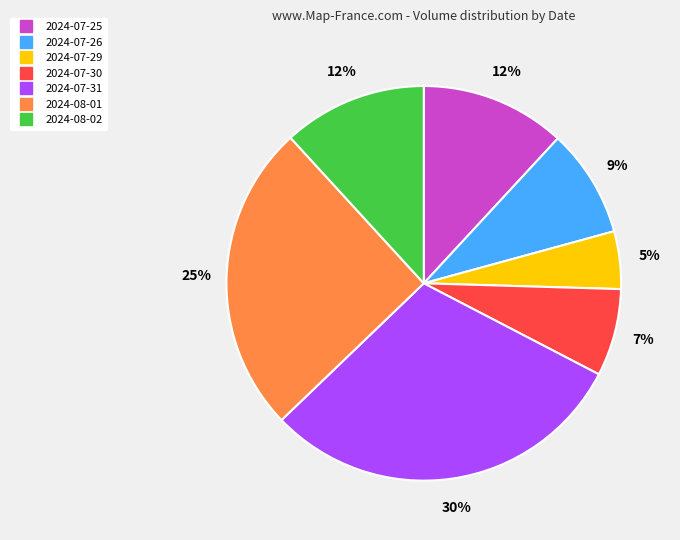

Count the number of slices in the pie.

7